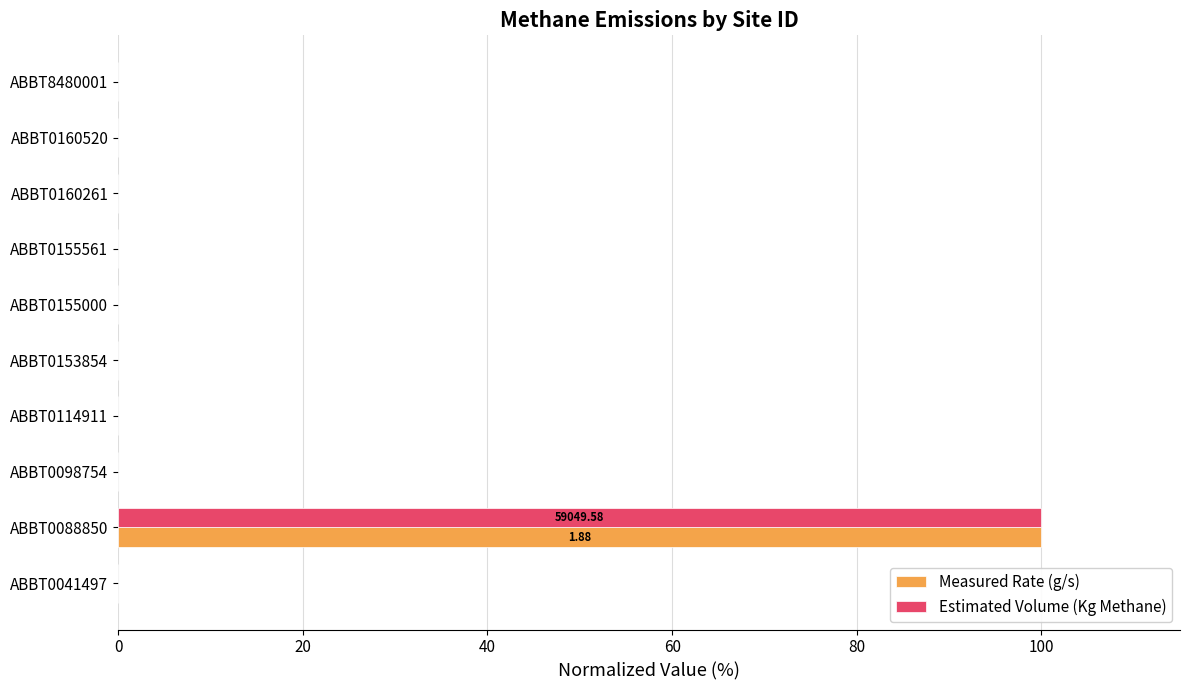

At which category is the sum across all series the highest?

ABBT0088850